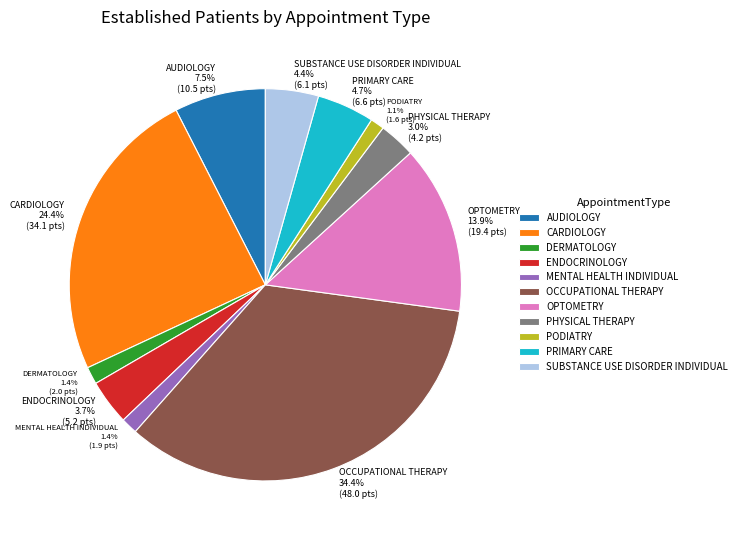

To the nearest percent, what is the difference between the largest and smallest slice percentages?

33%